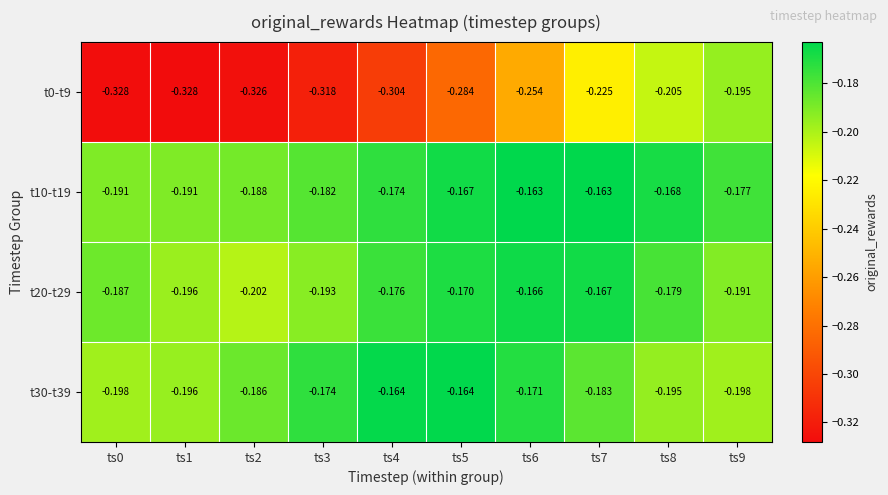

Is the value of t0-t9 at ts4 greater than the value of t20-t29 at ts9?

No